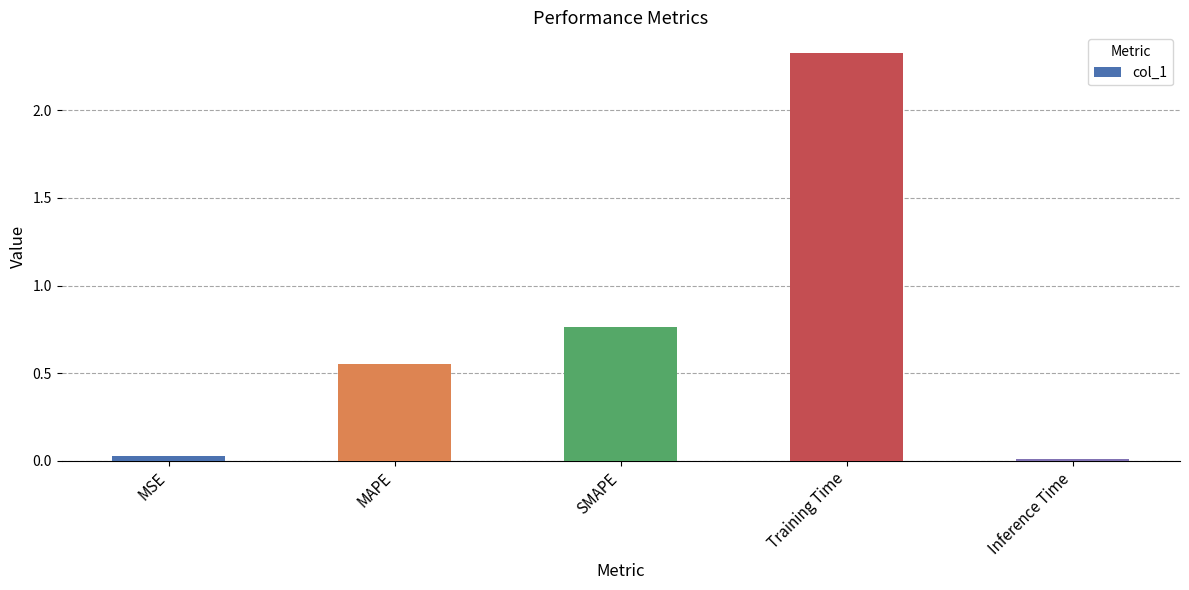

Rank the categories by value from lowest to highest.

Inference Time, MSE, MAPE, SMAPE, Training Time